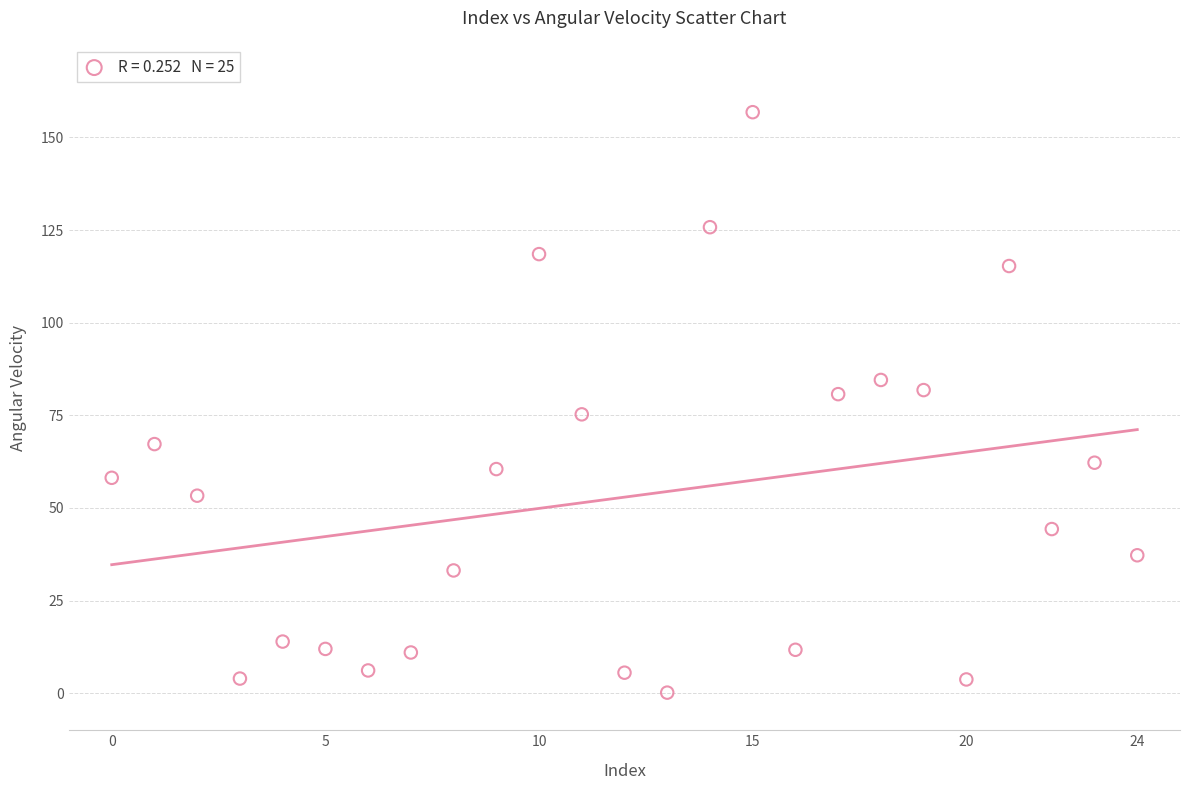

What is the range of Y values (max minus min)?

156.7